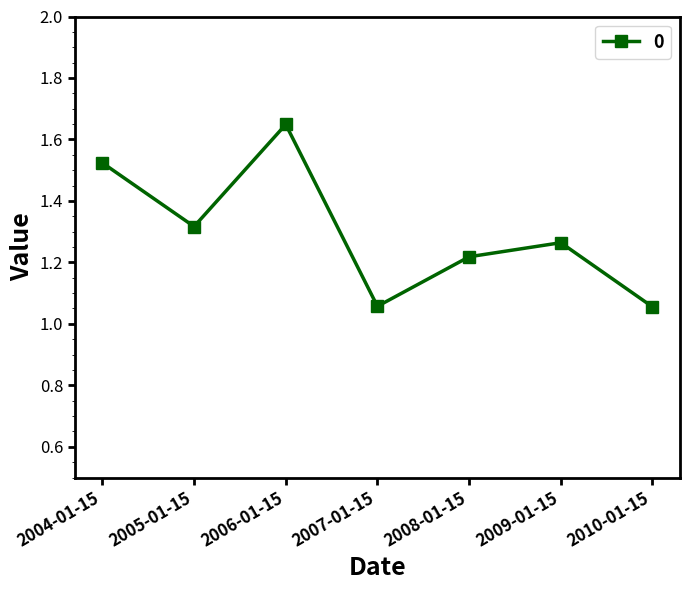

Where is the first local minimum?

2005-01-15